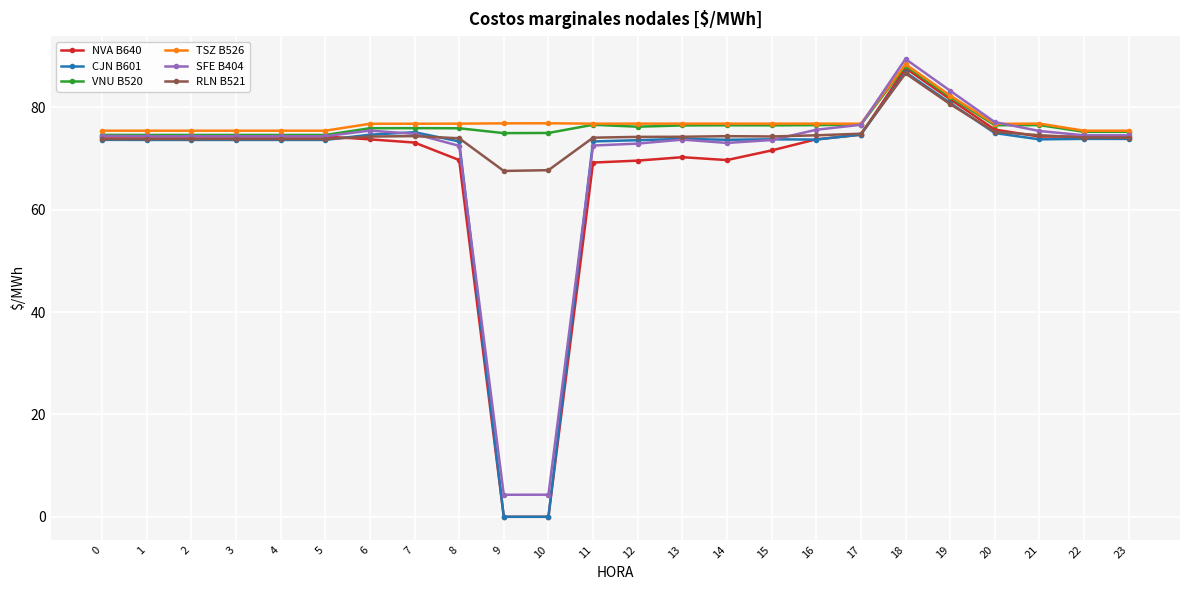

Which series changed the most between 7 and 19?

NVA B640